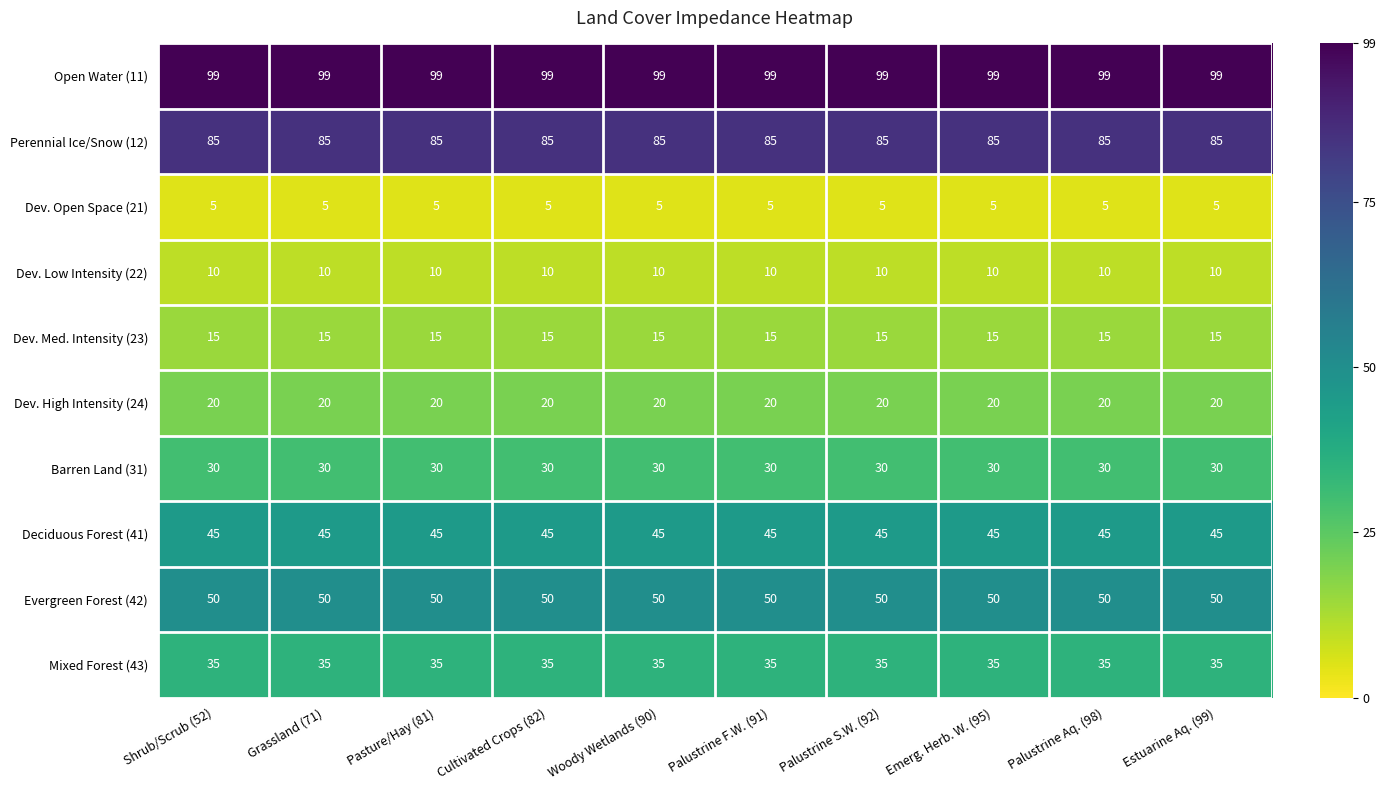

What is the highest value of the Dev. Med. Intensity (23) series?

15